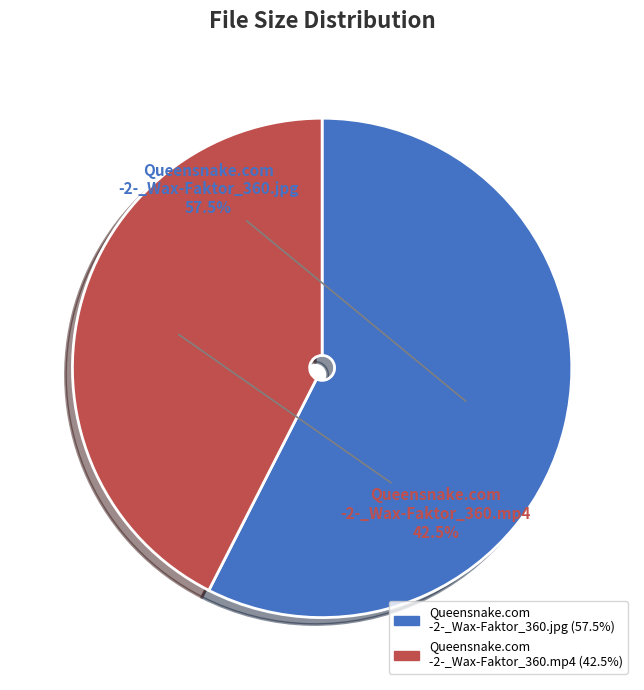

Count the number of slices in the pie.

2